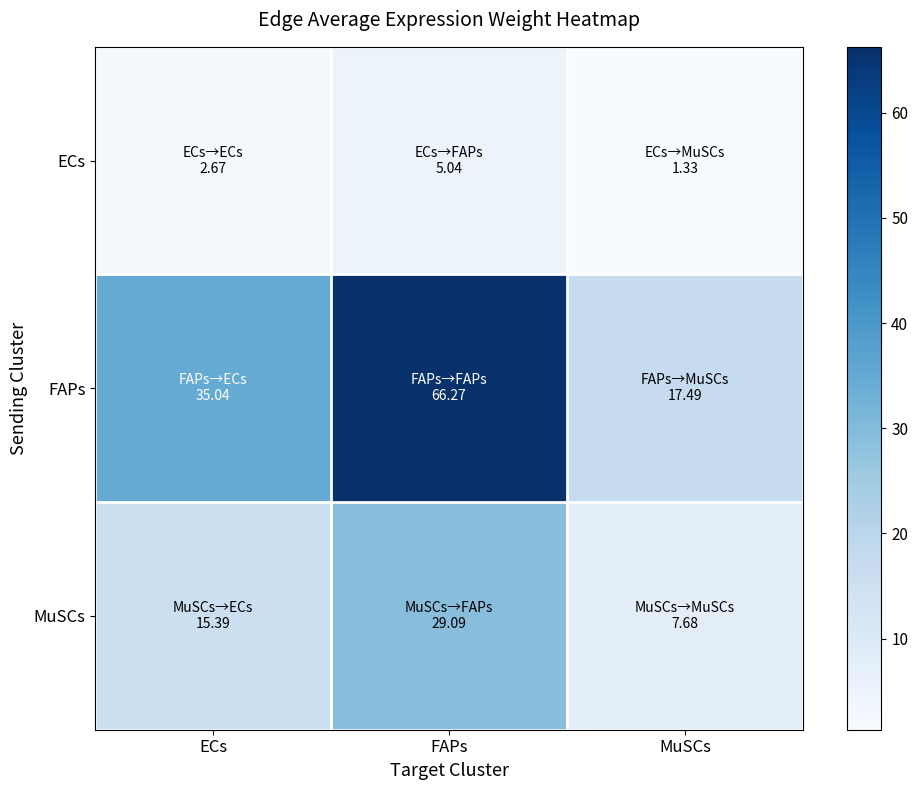

Which series changed the most between ECs and FAPs?

FAPs